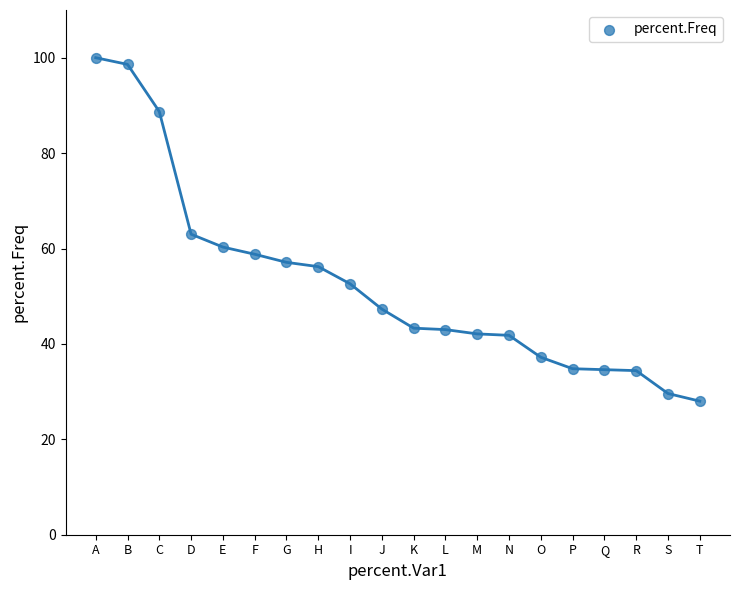

What is the range of Y values (max minus min)?

72.0